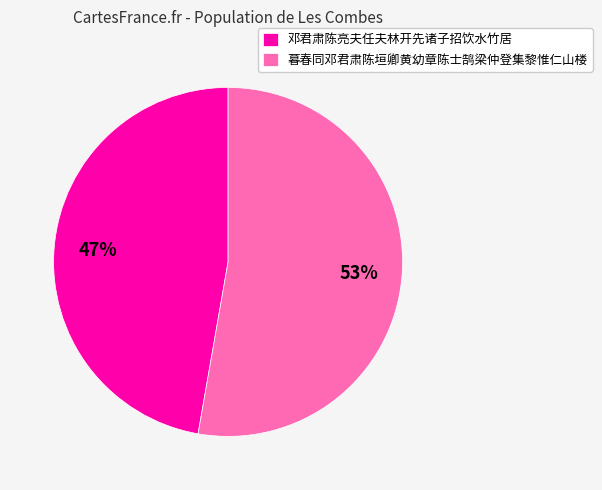

The 邓君肃陈亮夫任夫林开先诸子招饮水竹居 slice represents 47% of the pie. True or false?

True